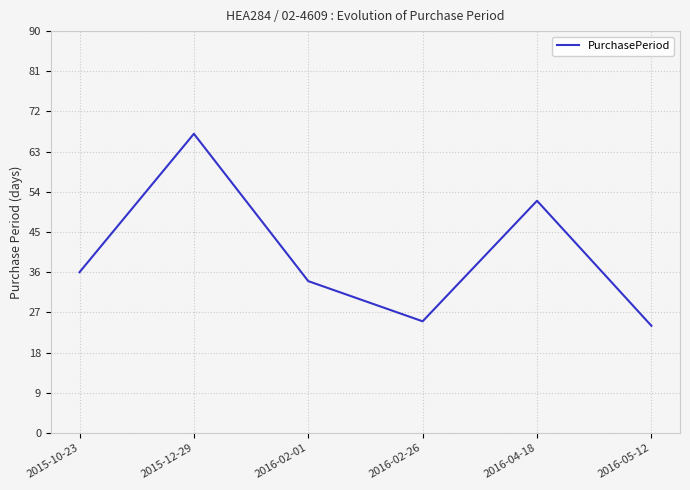

What is the difference between the values at 2016-04-18 and 2016-02-26?

27